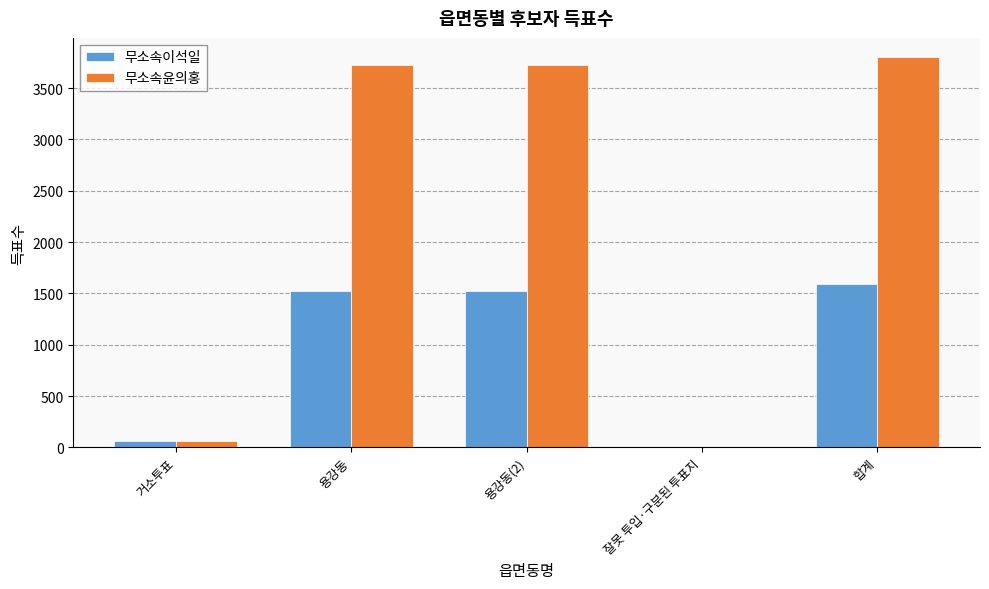

What is the spread (max minus min) of values at 용강동(2)?

2201